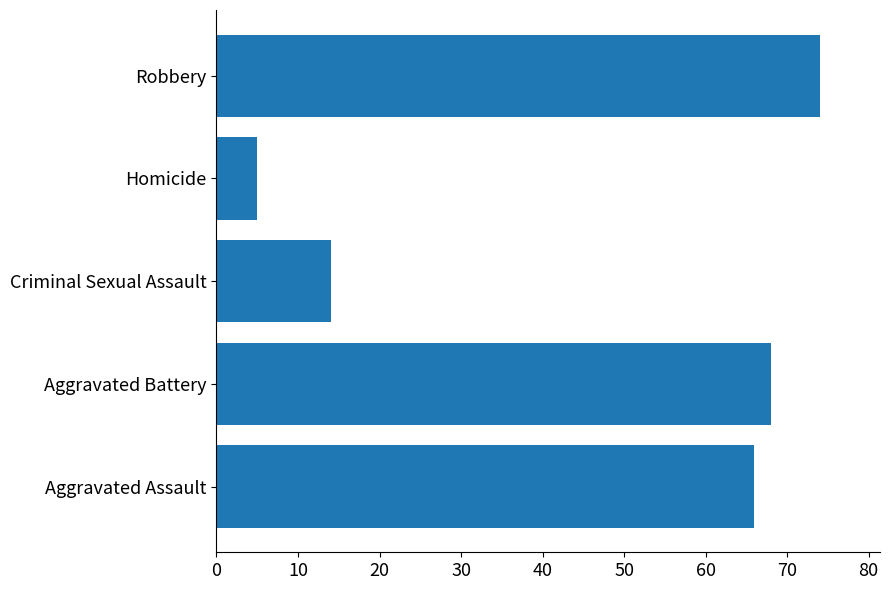

The chart shows a value of 99 at Aggravated Battery. True or false?

False